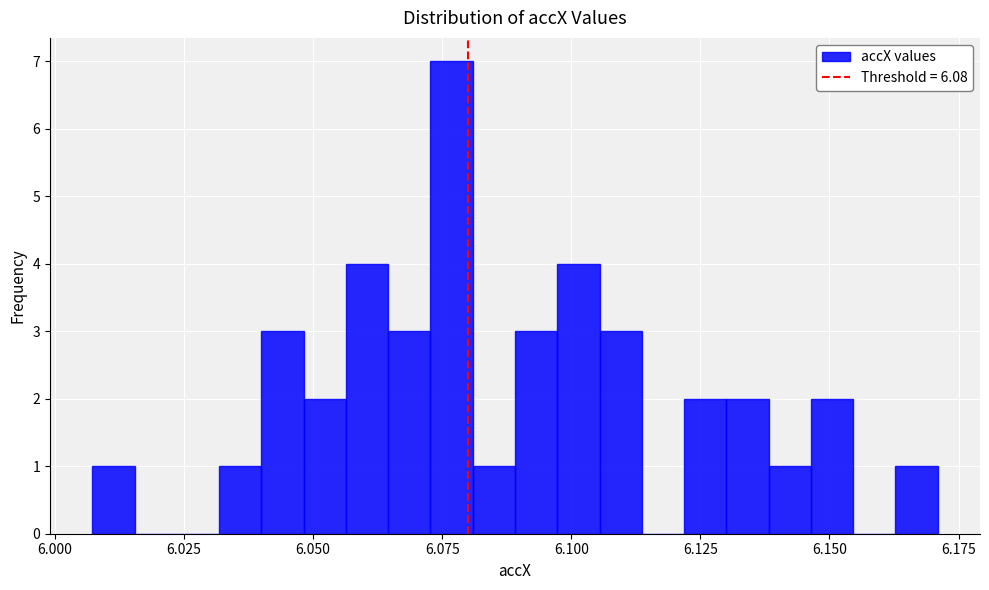

Read against the x-axis, roughly where is the centre of the tallest bar?

6.075